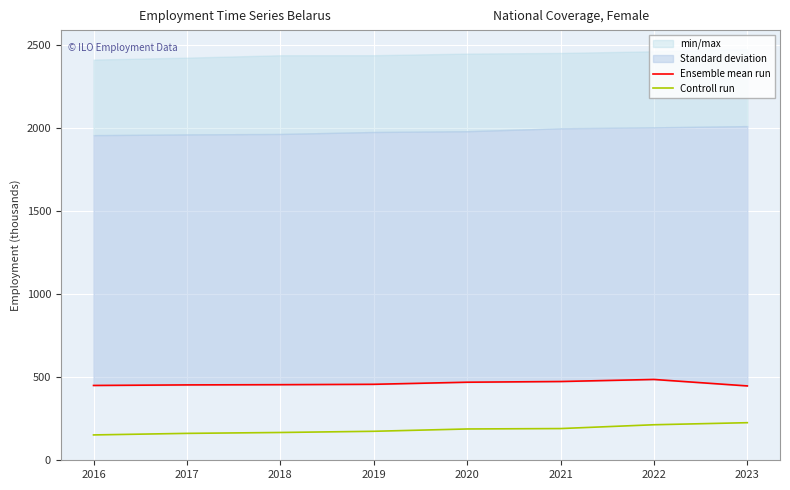

At which category is the sum across all series the highest?

2022